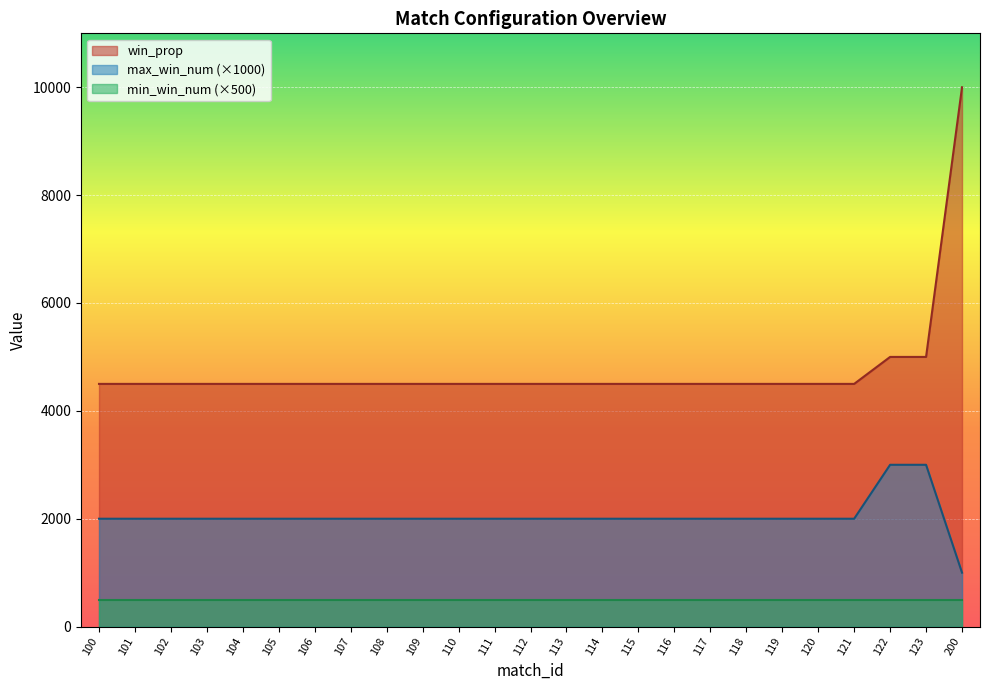

List the labels in order of win_prop value, smallest first.

100, 101, 102, 103, 104, 105, 106, 107, 108, 109, 110, 111, 112, 113, 114, 115, 116, 117, 118, 119, 120, 121, 122, 123, 200